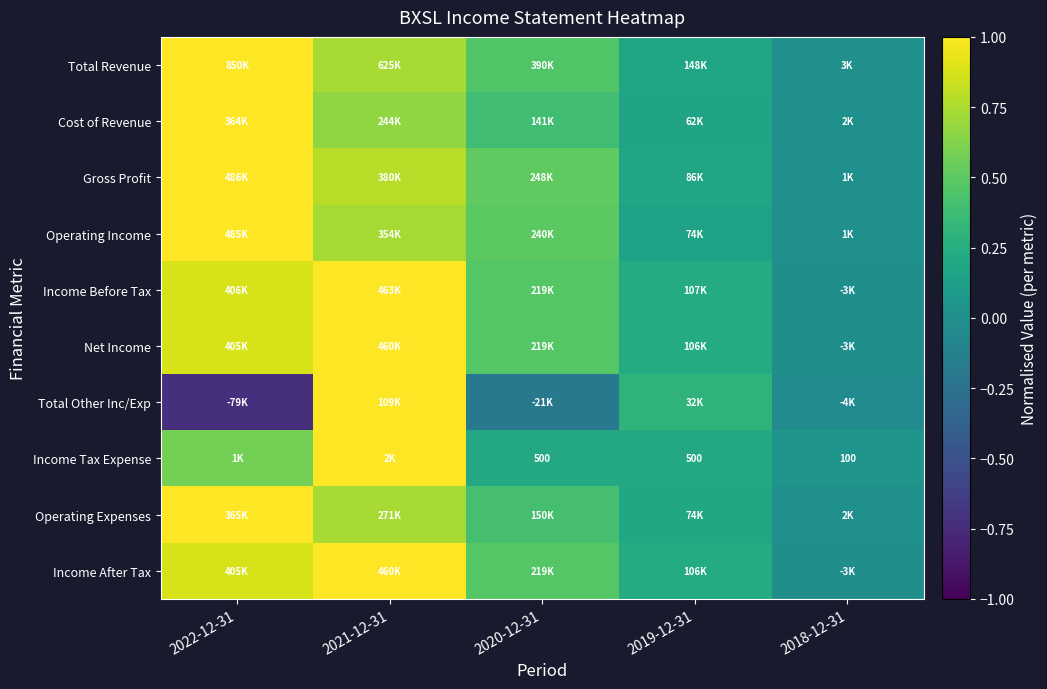

Which label corresponds to the largest value in the chart?

2022-12-31